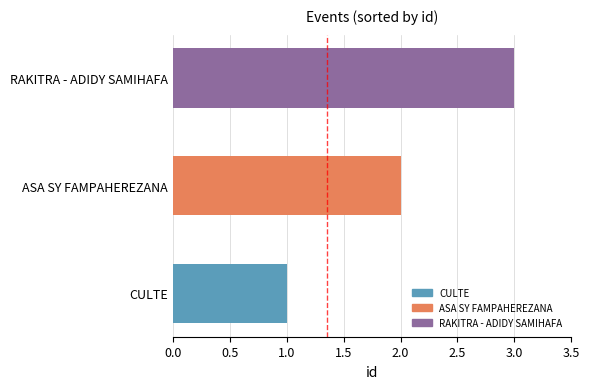

What is the sum of all values?

6